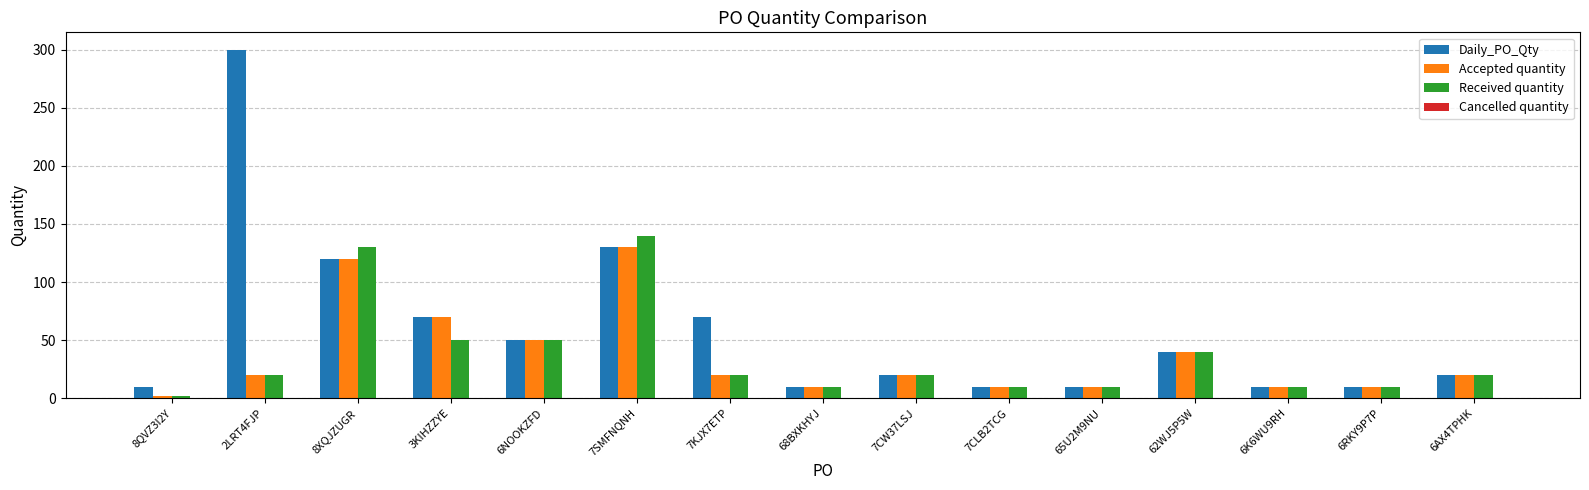

At which category is the sum across all series the highest?

7SMFNQNH